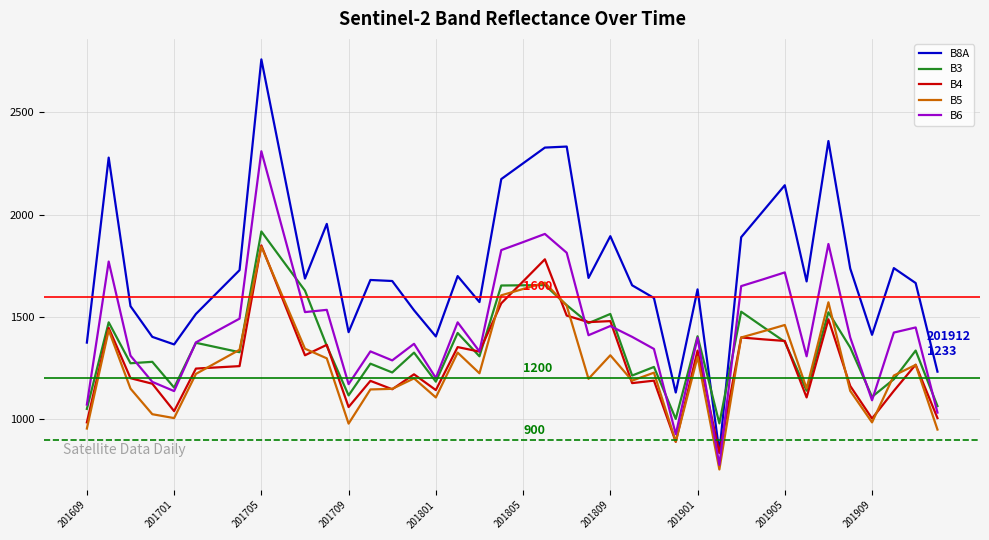

How many lines are shown in the chart?

5